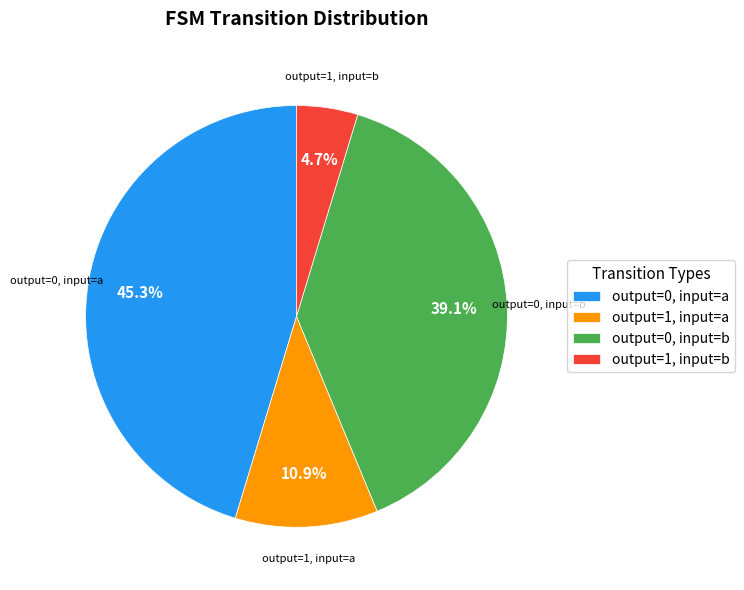

Which slice is the largest?

output=0, input=a